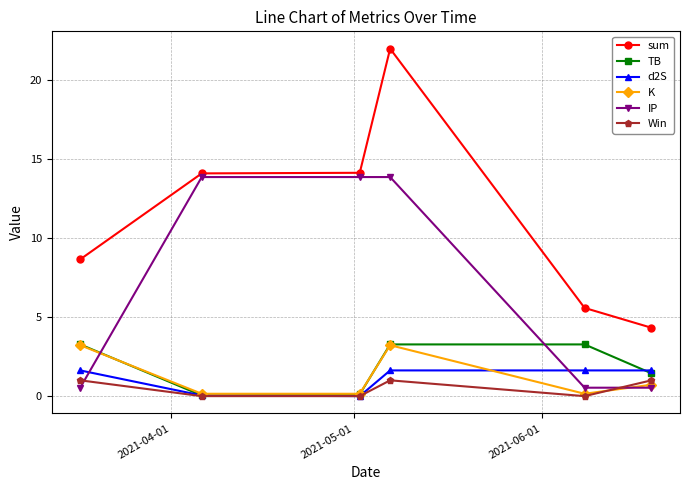

Which series has the largest total across all categories?

sum